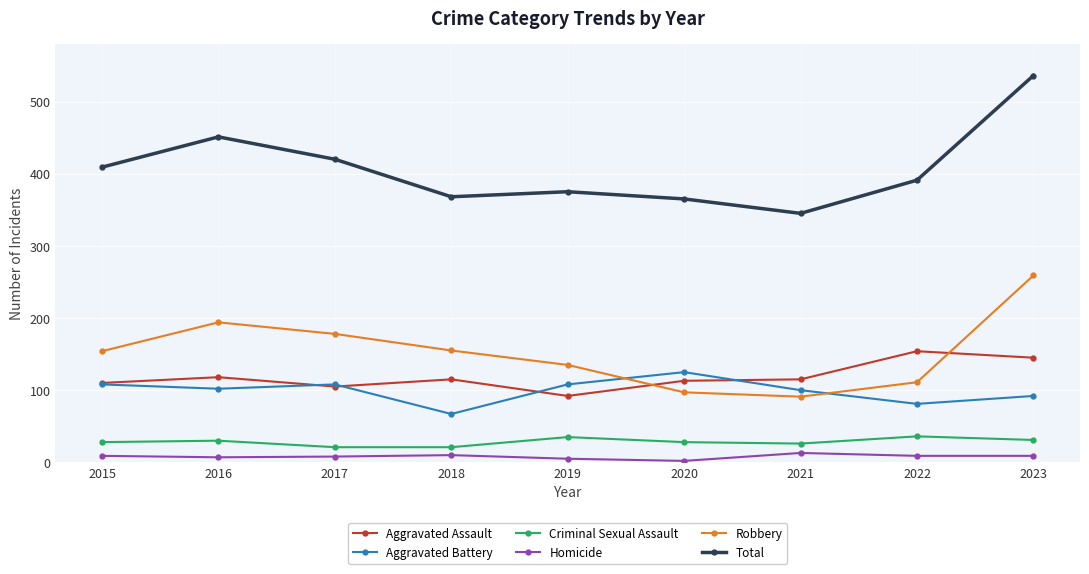

True or false: Robbery and Total cross at least once.

False